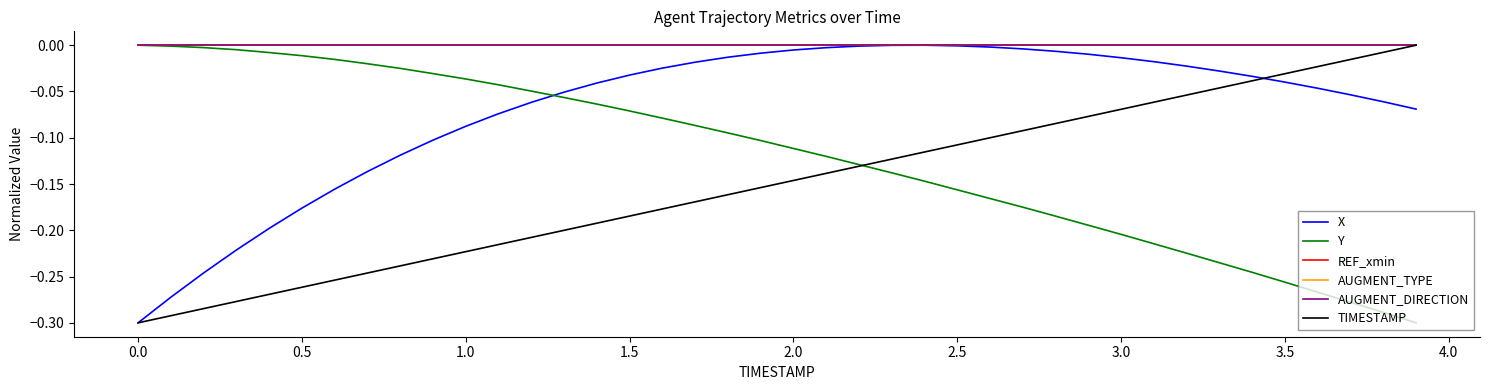

Is this an area chart (filled region under the line)?

No